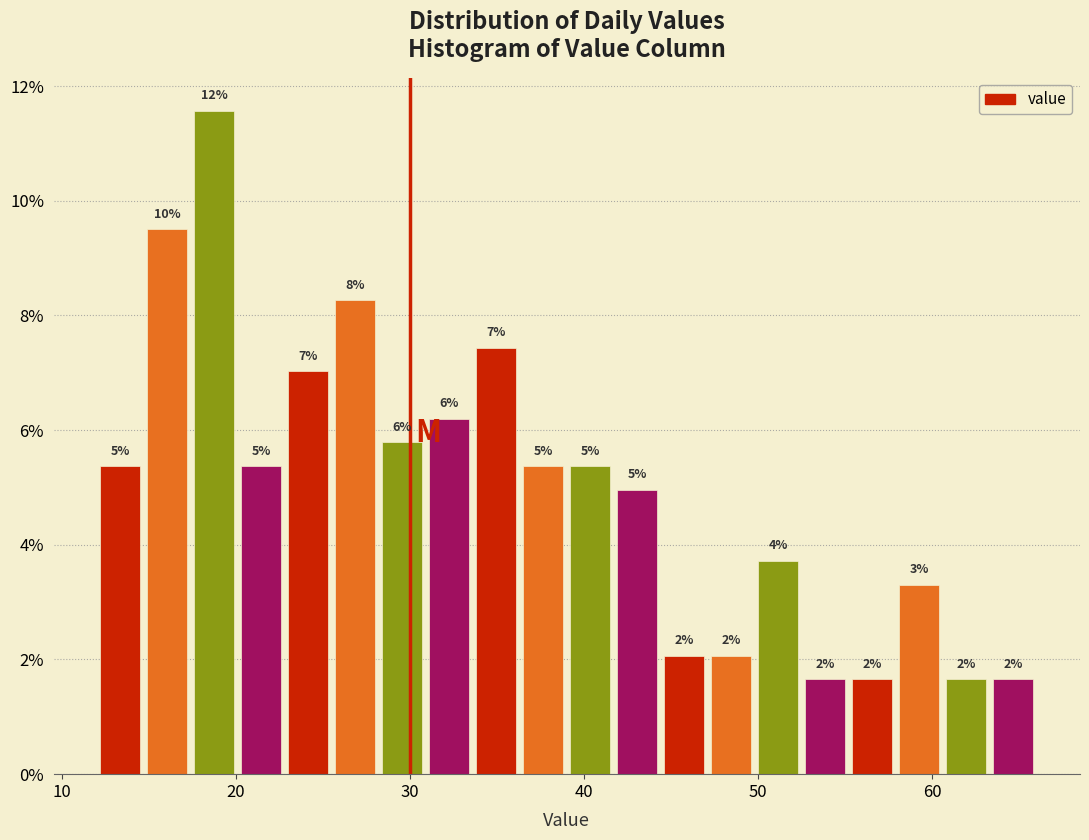

Read against the x-axis, roughly where is the centre of the tallest bar?

19